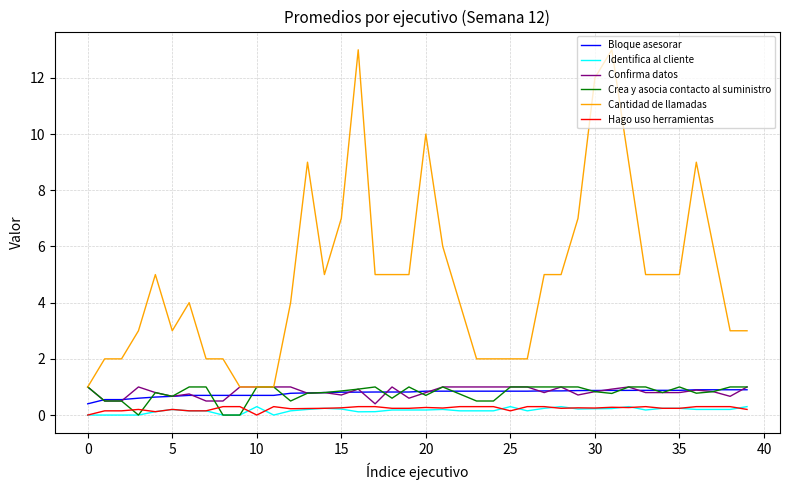

True or false: Bloque asesorar and Identifica al cliente cross at least once.

False